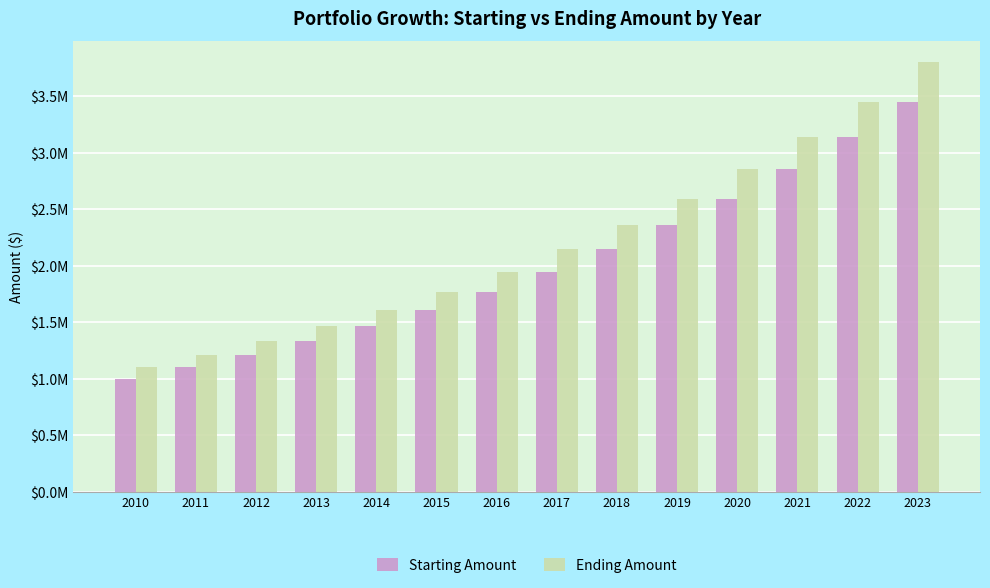

Does the chart contain stacked bars?

No